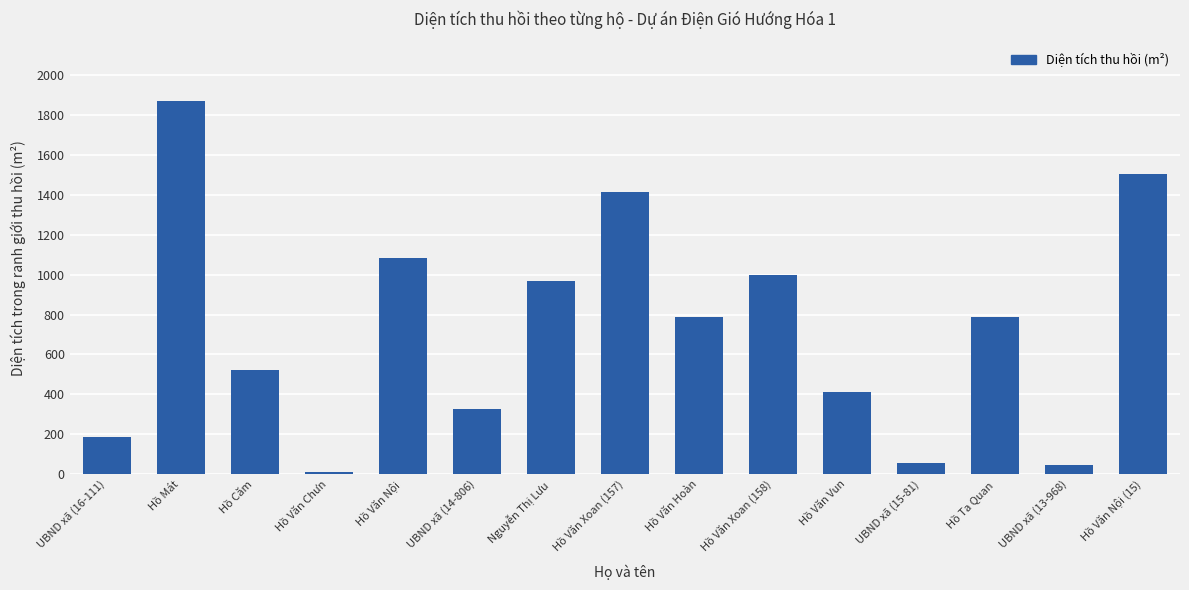

What is the maximum value shown in the chart?

1869